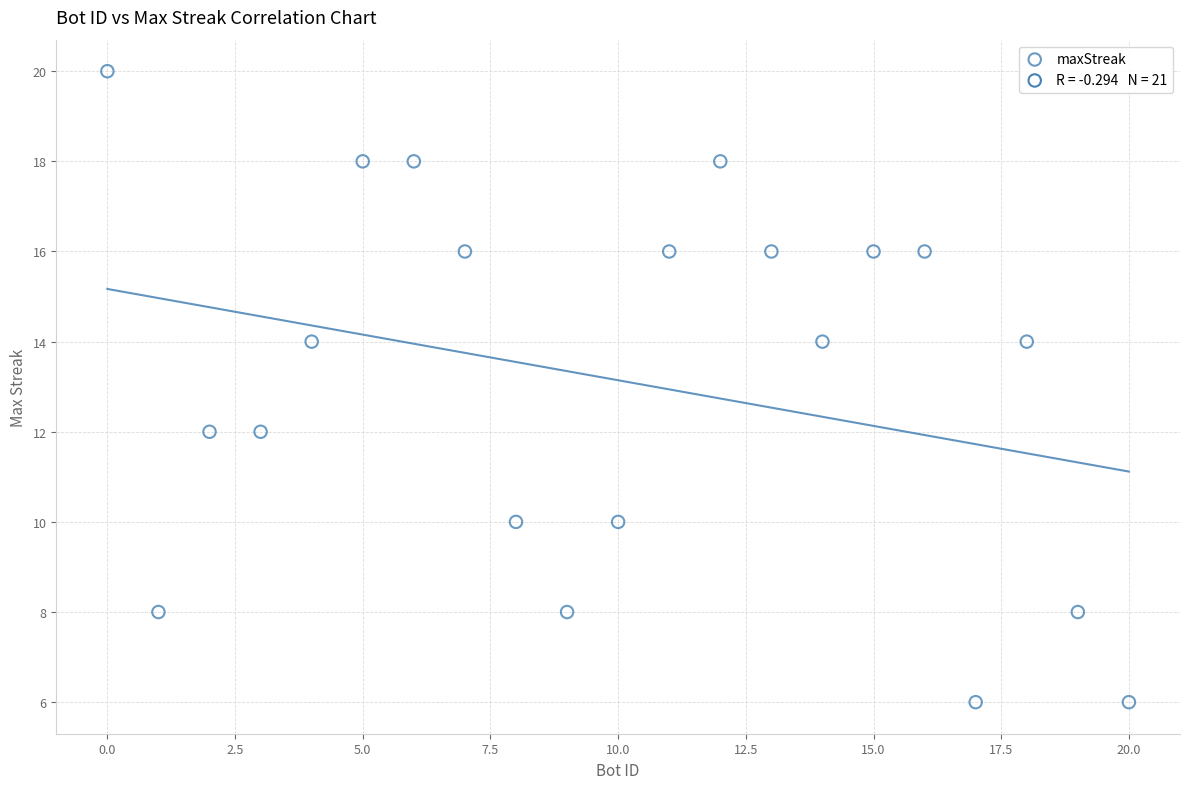

What is the range of X values (max minus min)?

20